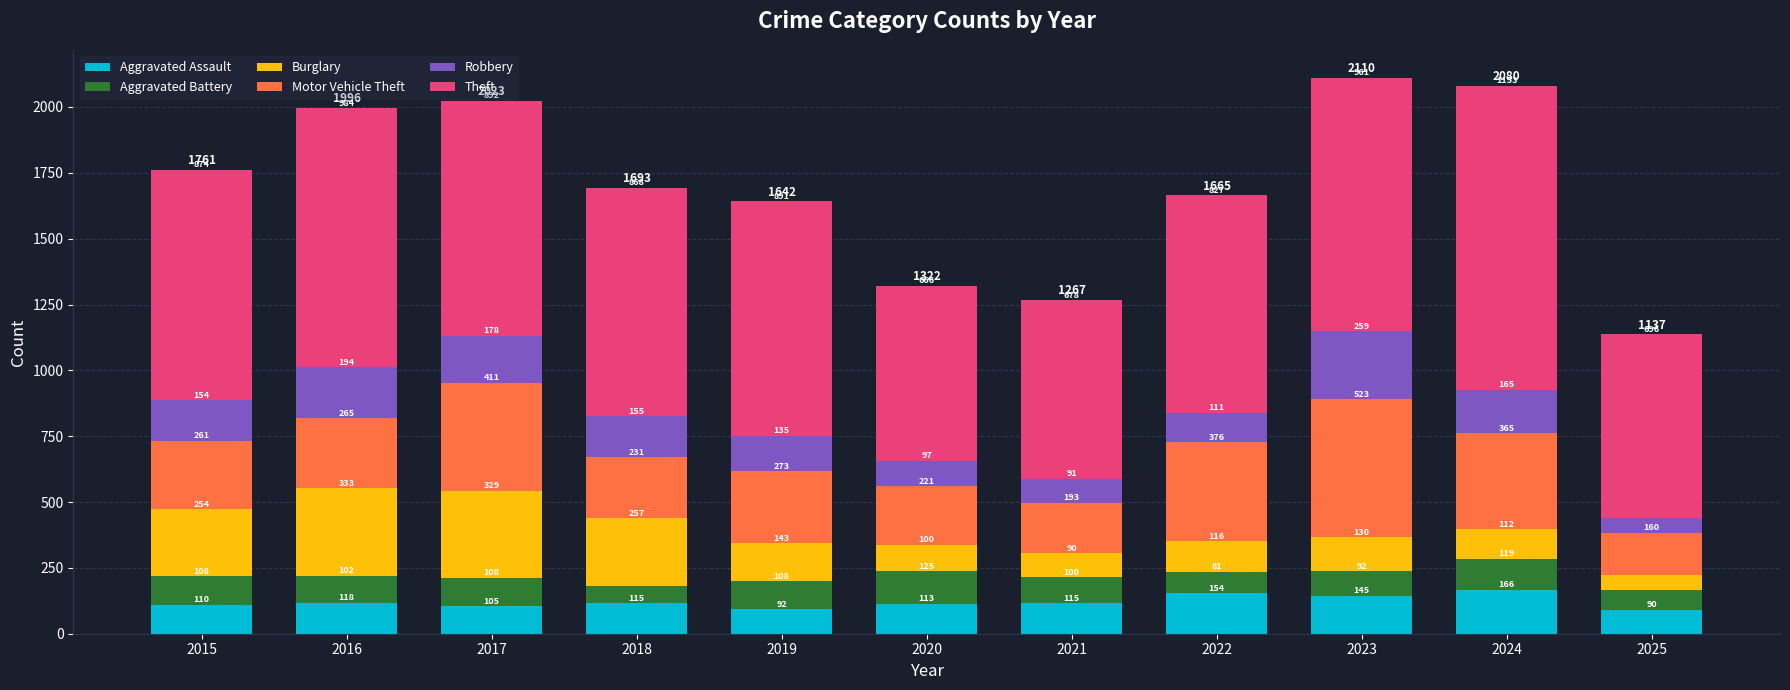

At which label is Aggravated Assault closest to 128?

2016